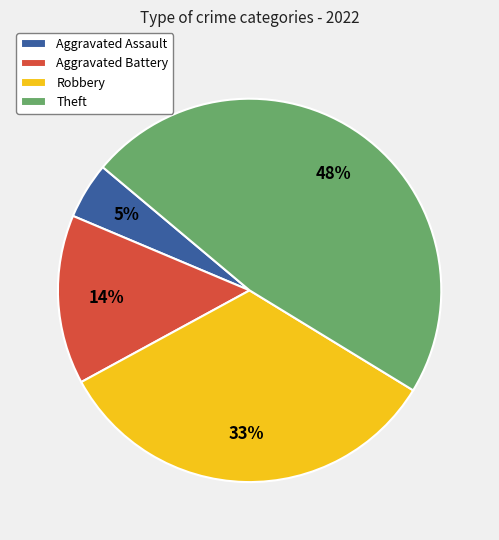

To the nearest percent, what is the combined percentage of Theft and Robbery?

81%